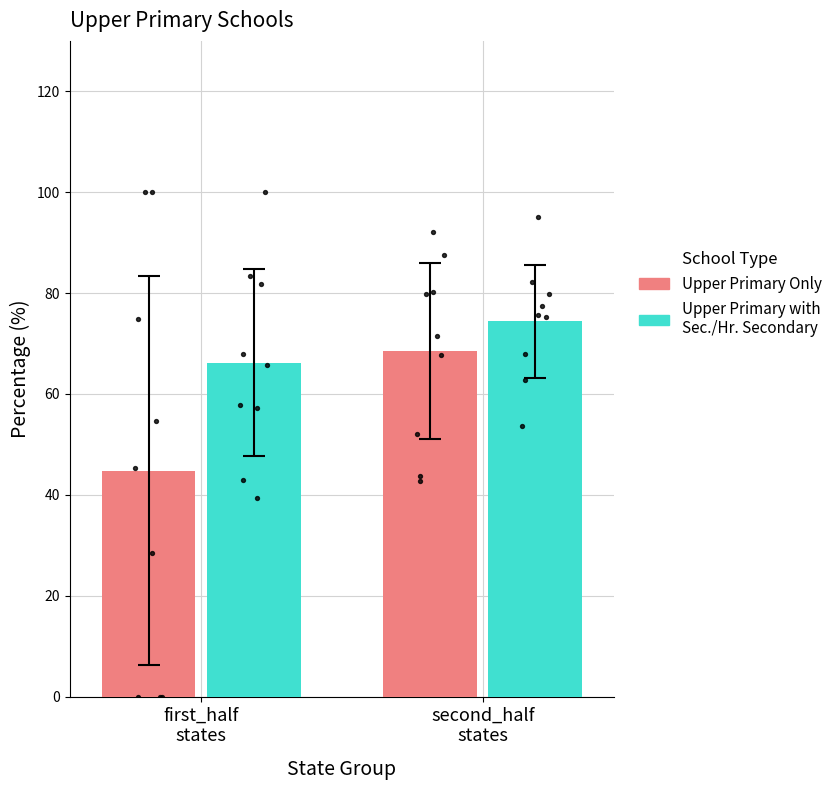

Which series has the widest spread of Y values?

Upper Primary Only